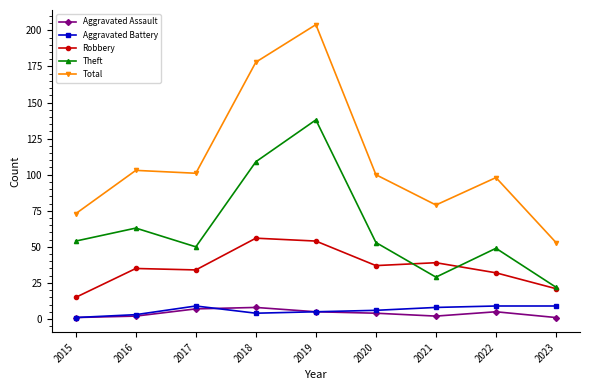

How many lines are shown in the chart?

5